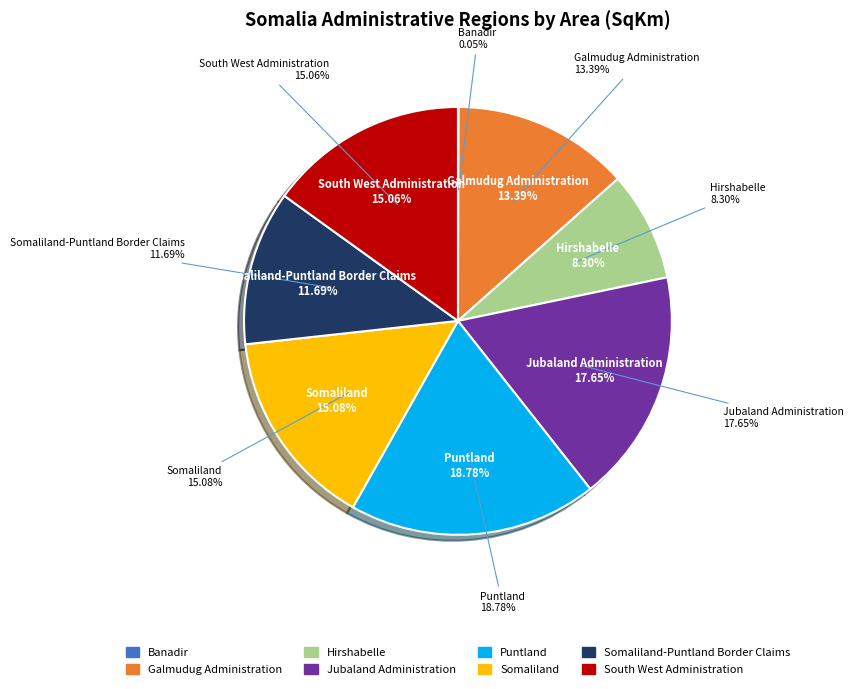

What portion of the pie excludes South West Administration?

84.9%